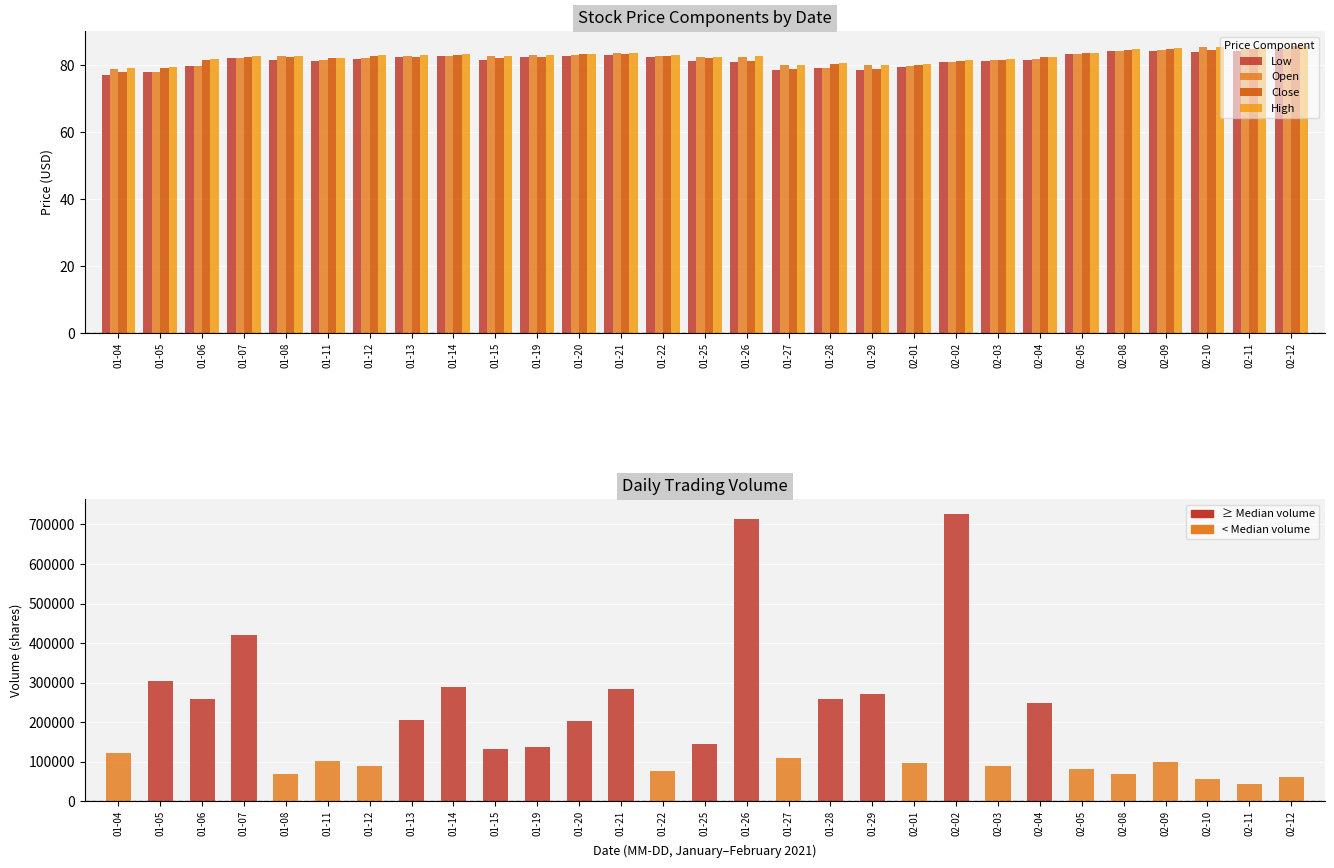

Rank the series by their maximum value, from lowest to highest.

Low, Open, Close, High, Volume